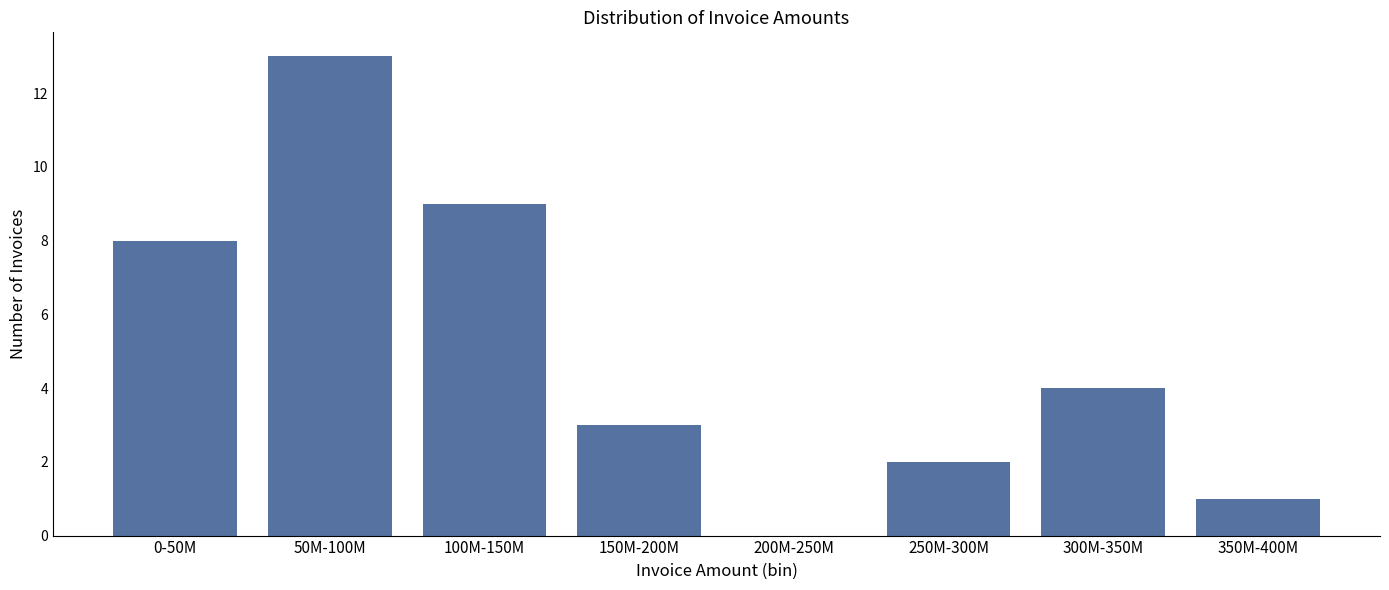

Reading left to right, extract all data points from this chart.

0-50M=8	50M-100M=13	100M-150M=9	150M-200M=3	200M-250M=0	250M-300M=2	300M-350M=4	350M-400M=1